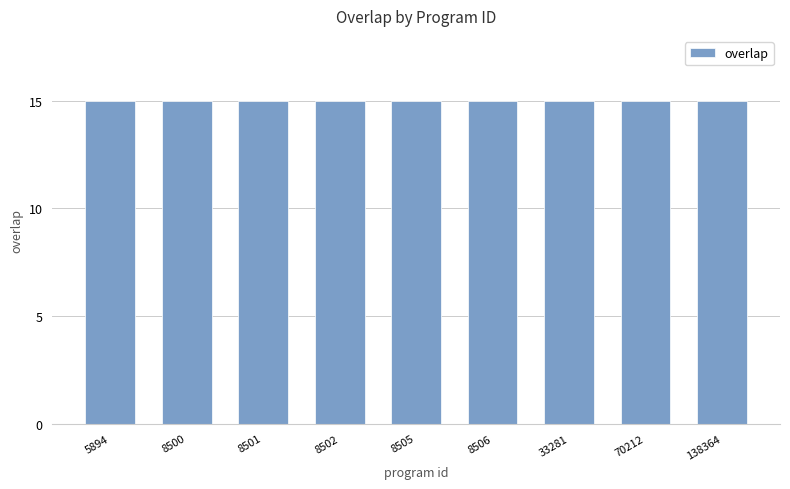

Is it true that the value at 26054 is 6?

False